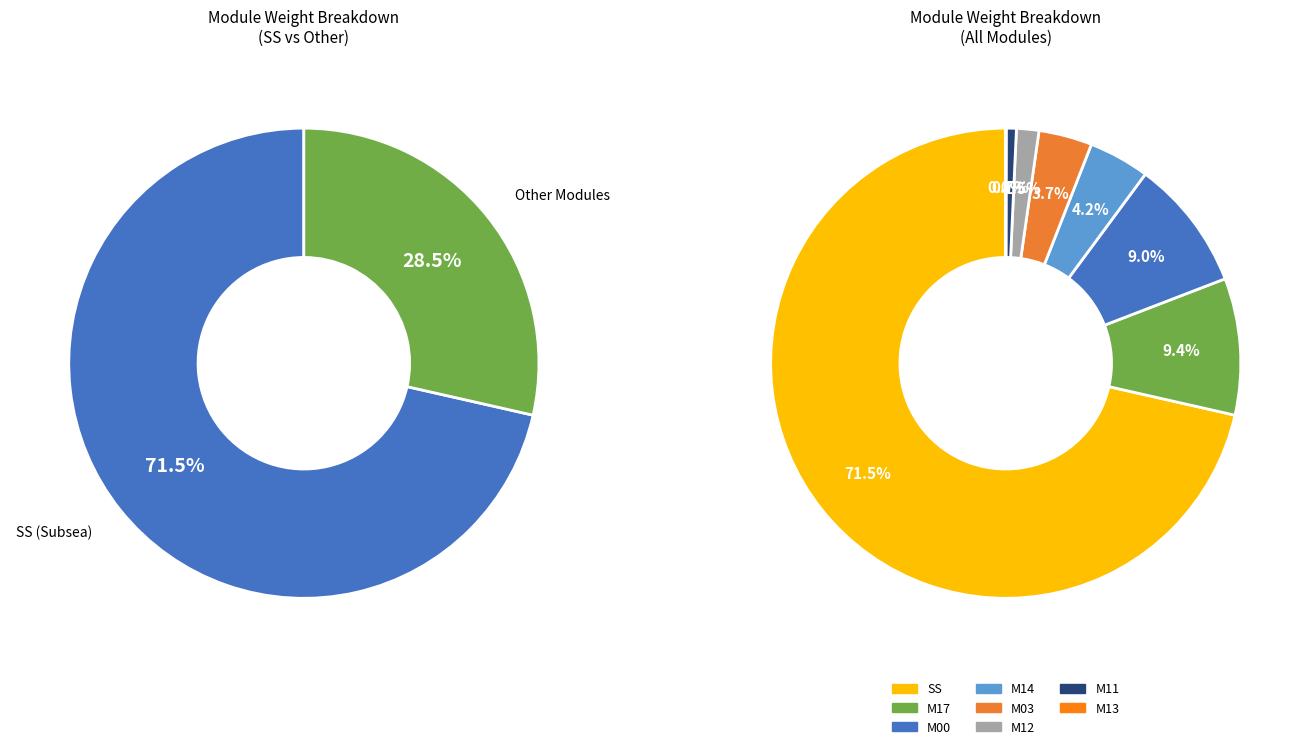

What percentage is the M14 slice, to the nearest percent?

4%